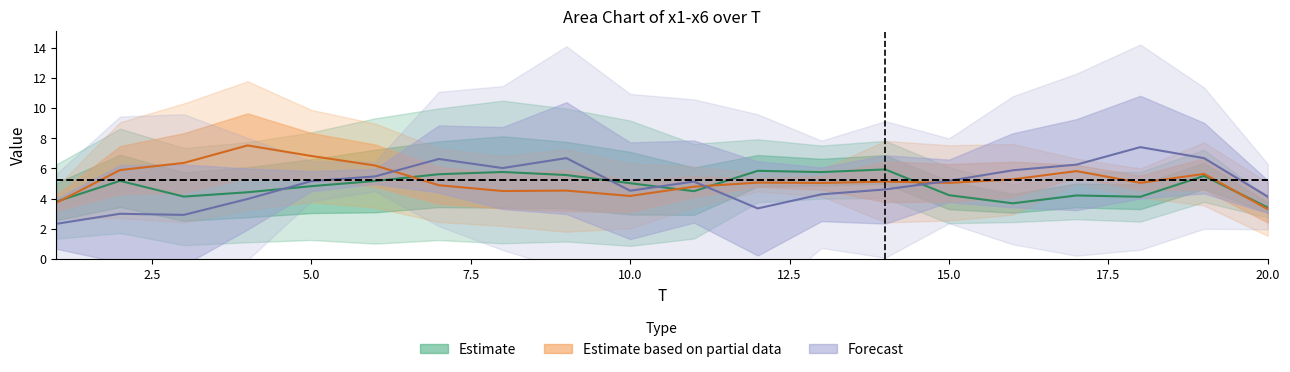

Read the x3 value at 11.

2.3